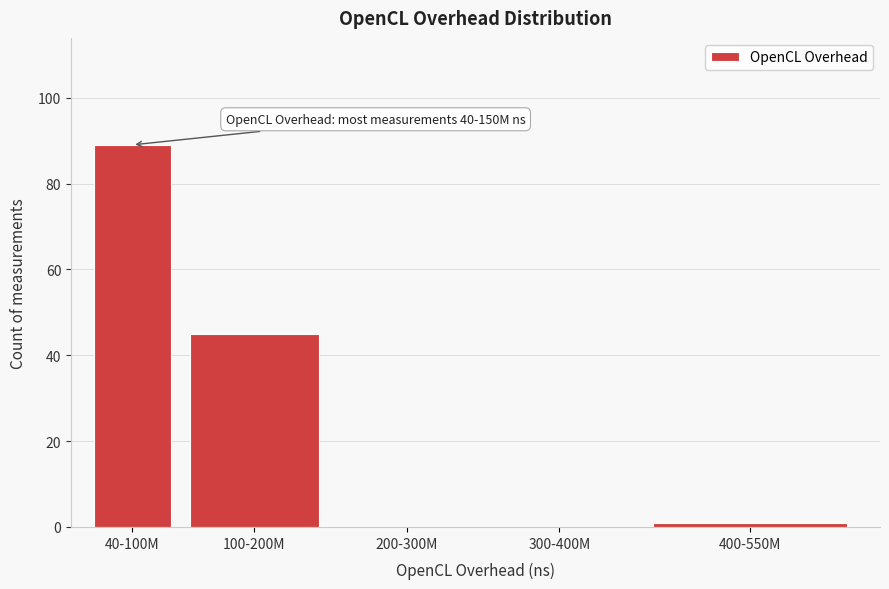

Reading right to left, what are all the values shown in this chart?

400-550M=1	300-400M=0	200-300M=0	100-200M=45	40-100M=89